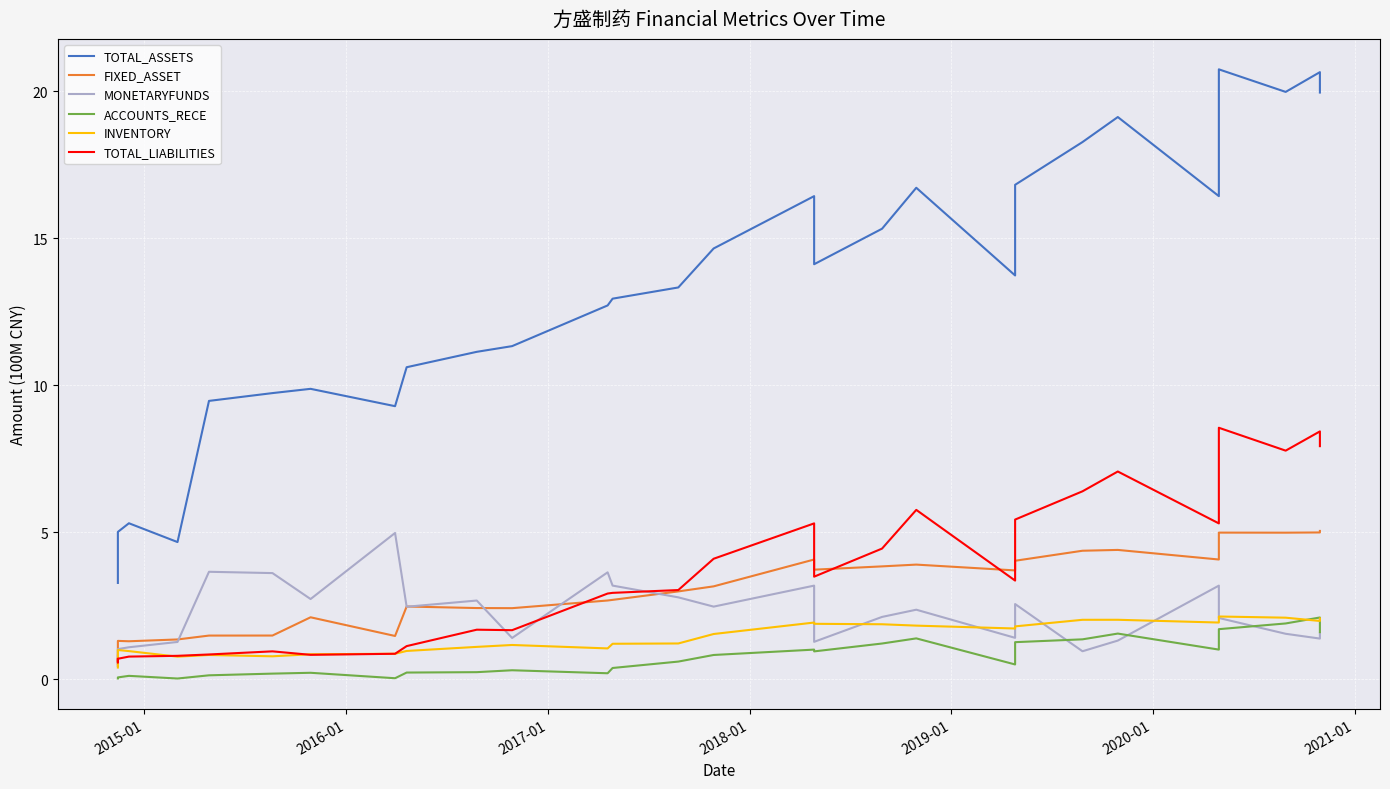

Is this an area chart (filled region under the line)?

No